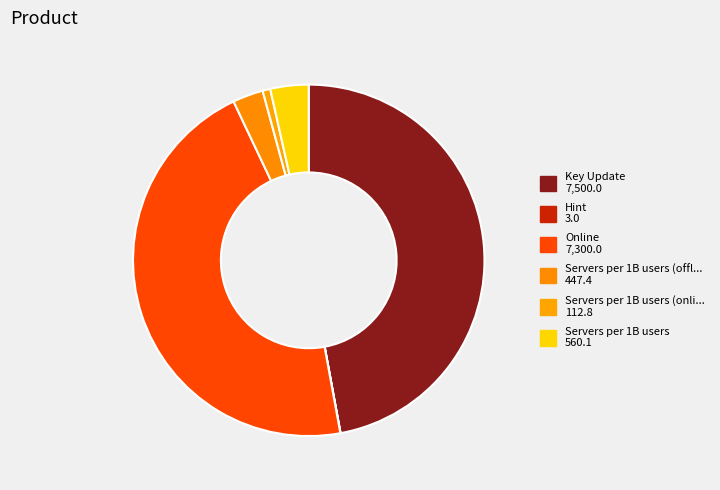

Does any single category account for the majority?

No